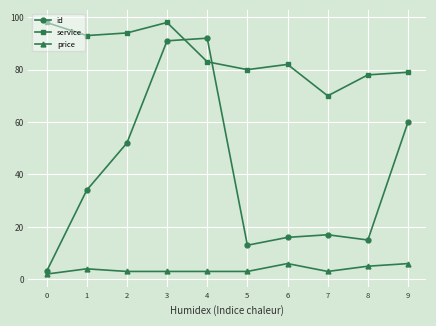

The id series shows 17 at 7. True or false?

True